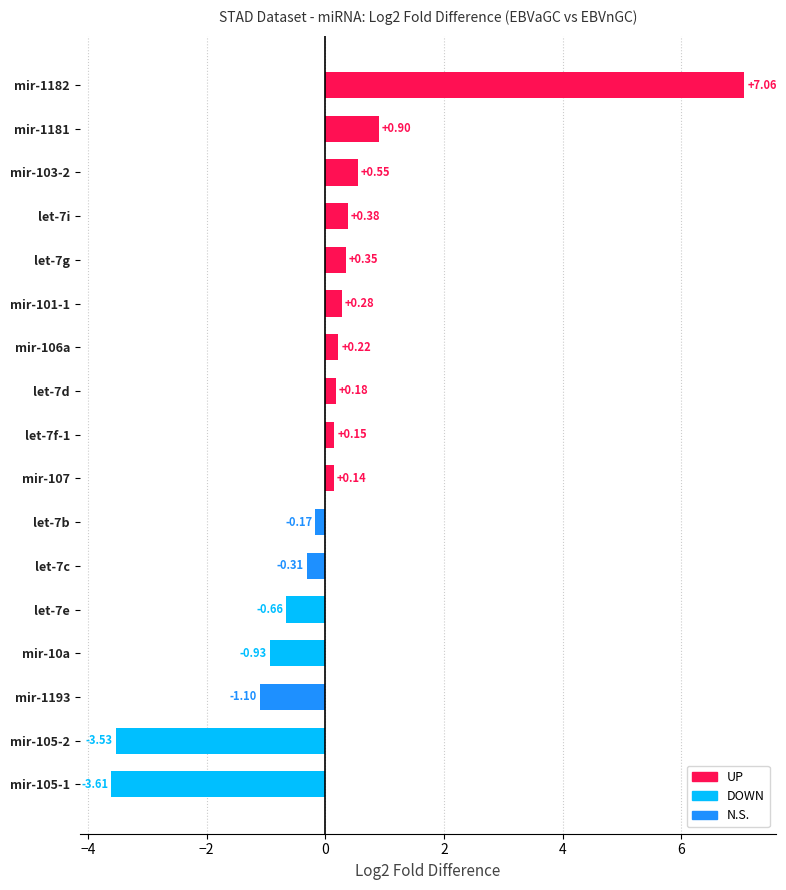

What is the difference between the maximum and minimum values?

10.7